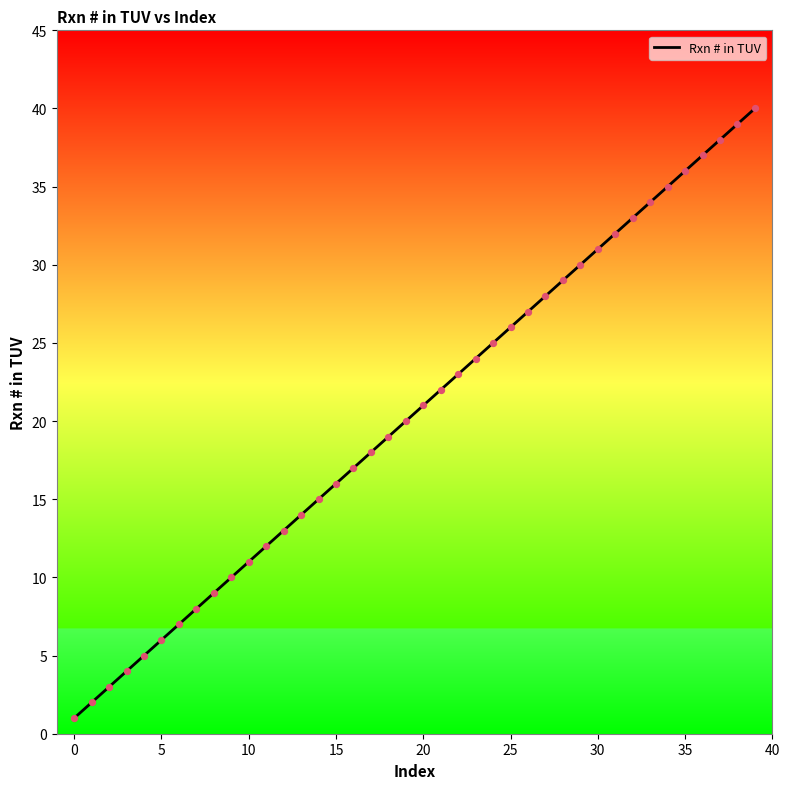

What is the greatest value displayed?

40